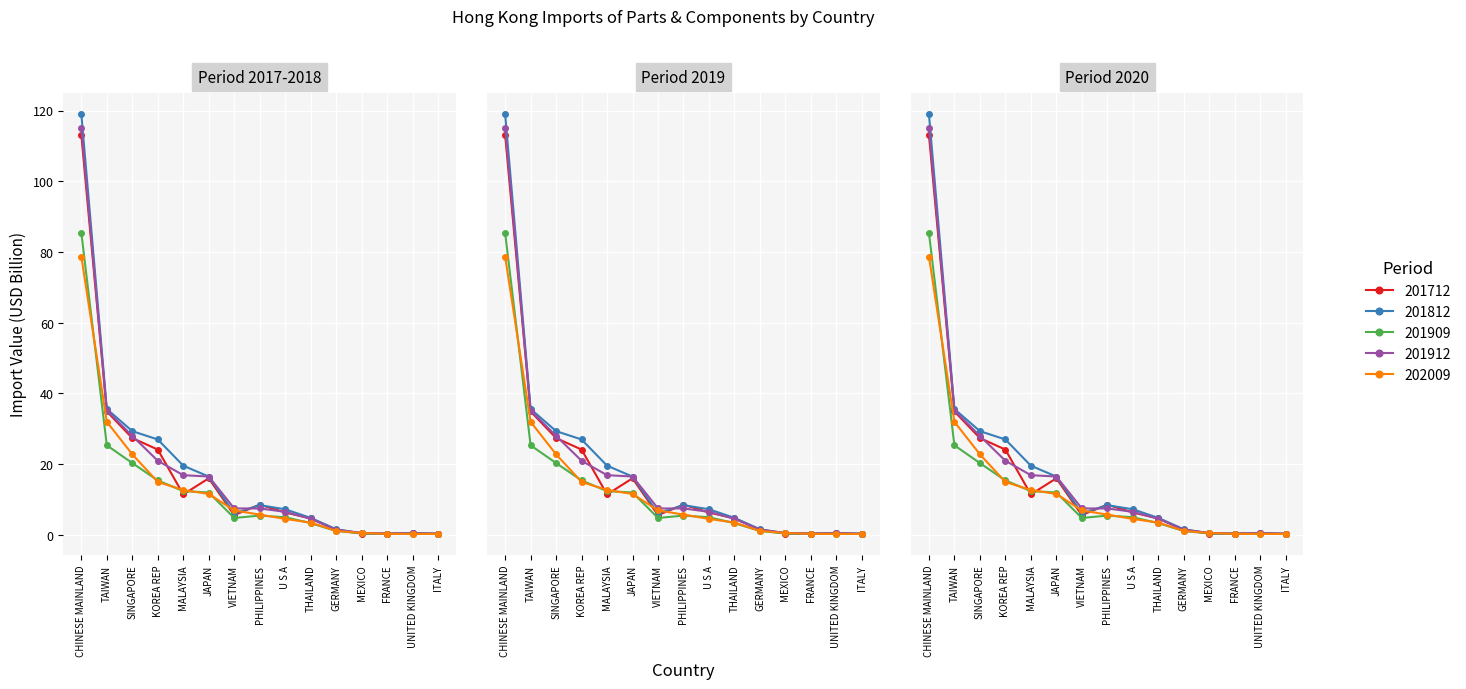

What is the difference between the 202009 values at PHILIPPINES and TAIWAN?

26.2